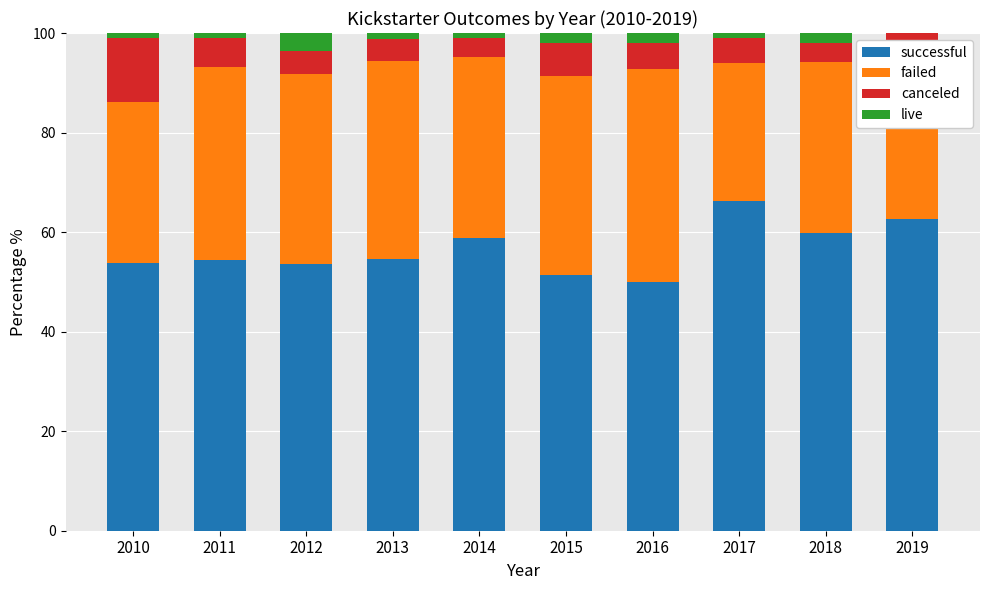

True or false: successful has a value of 54.4 at 2011.

True